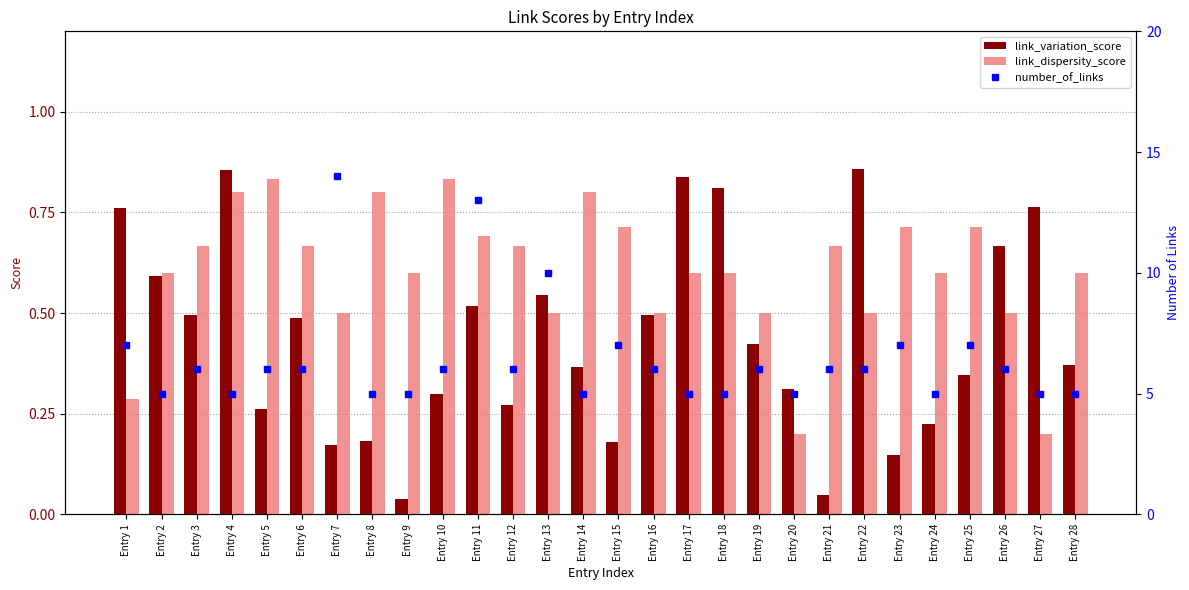

Where is link_dispersity_score nearest to the value 0?

Entry 20